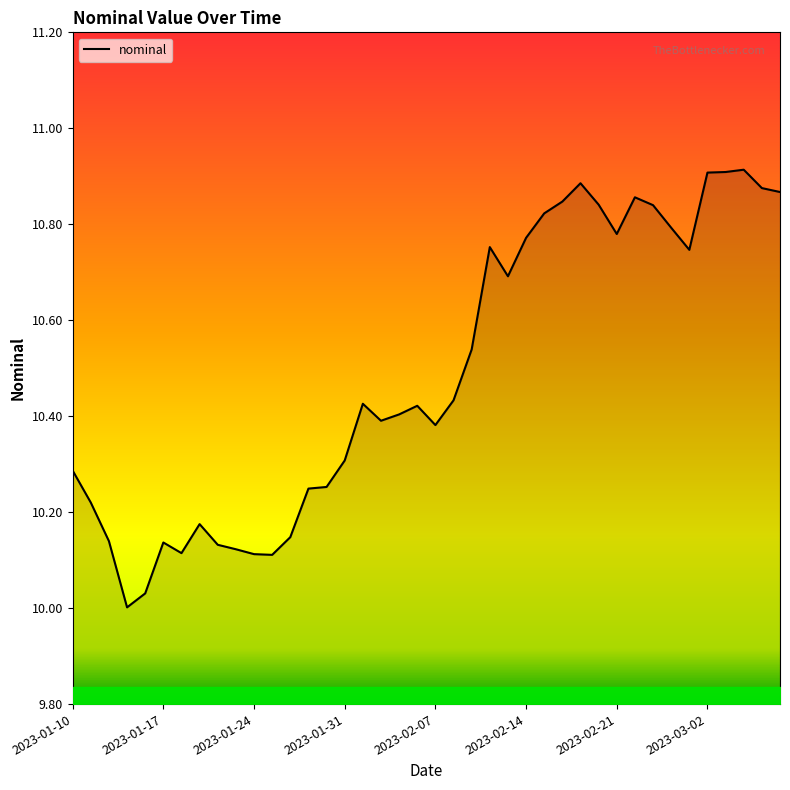

How many interior local peaks (higher than both neighbors) does the data have?

8